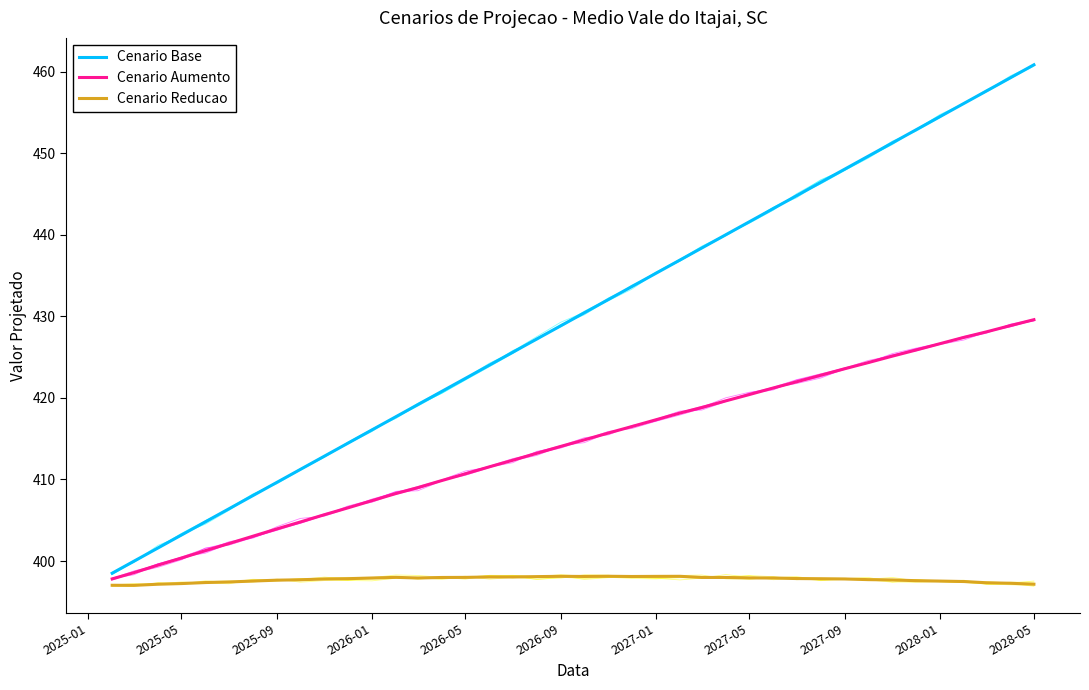

Count the number of data series in this chart.

3